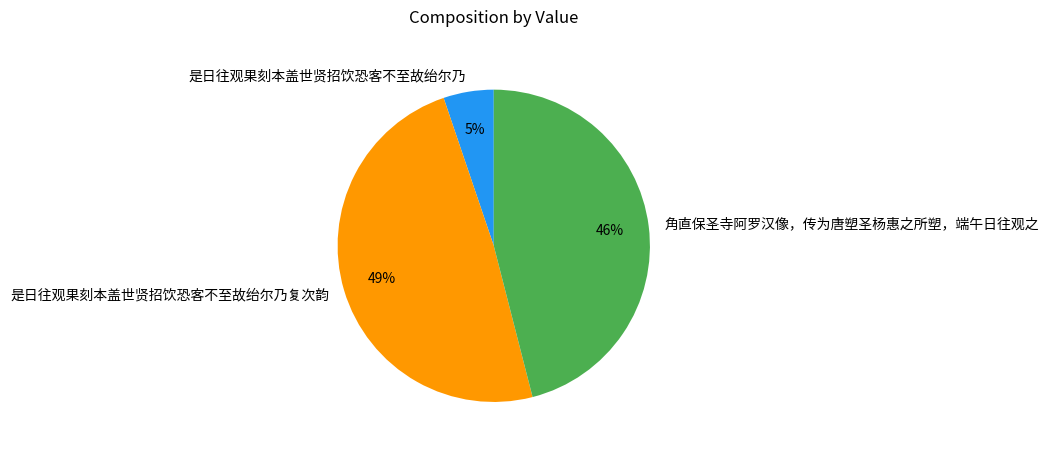

Do 是日往观果刻本盖世贤招饮恐客不至故绐尔乃复次韵 and 角直保圣寺阿罗汉像，传为唐塑圣杨惠之所塑，端午日往观之 together represent more than half of the pie?

Yes